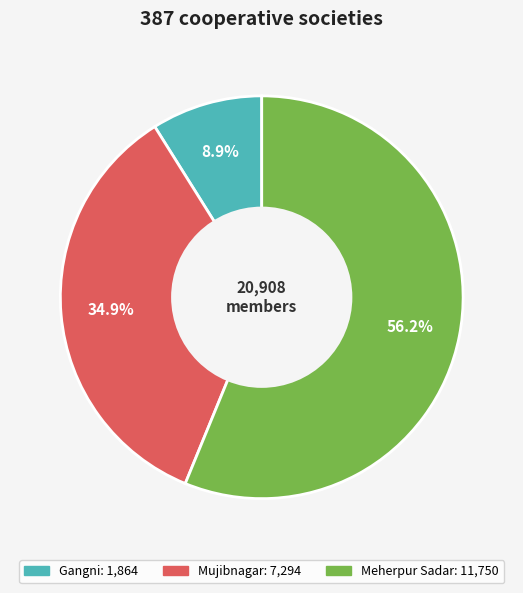

To the nearest percent, what is the average slice percentage?

33%